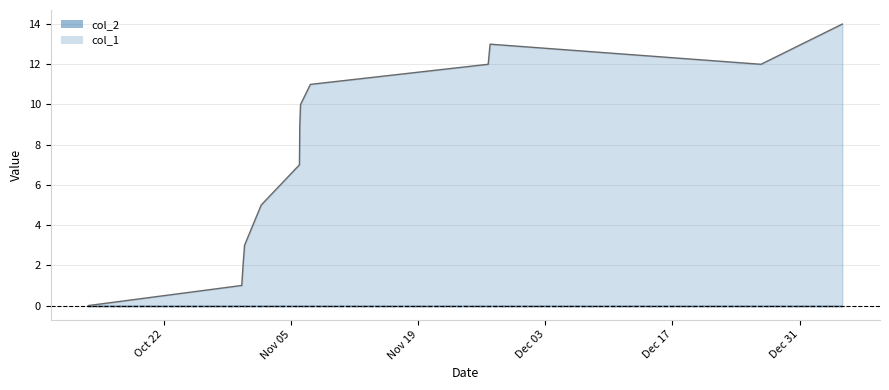

What is the sum of all values?

99